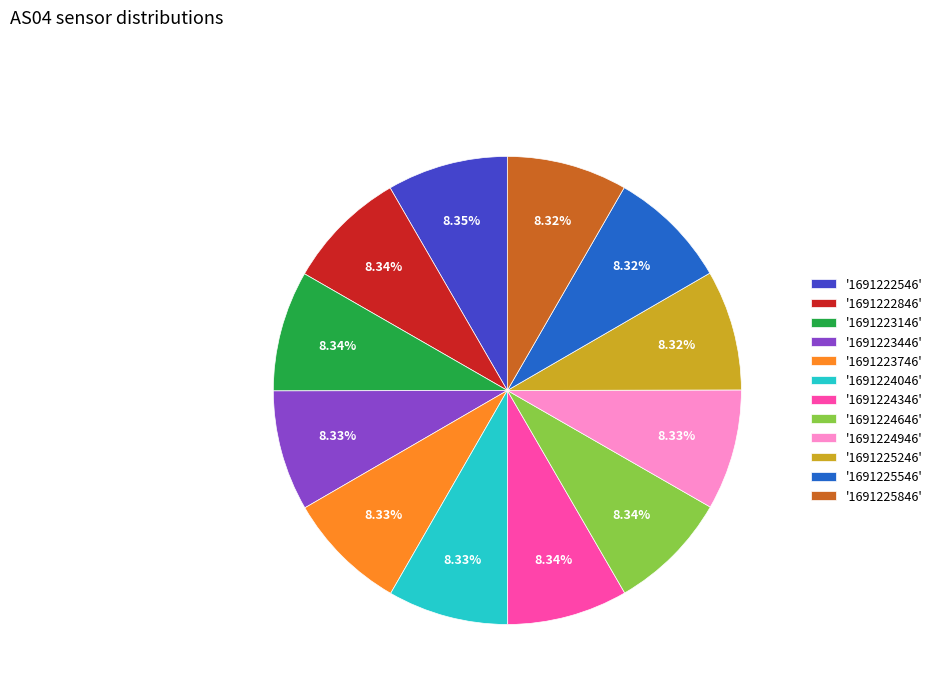

Is there a majority slice in this chart?

No